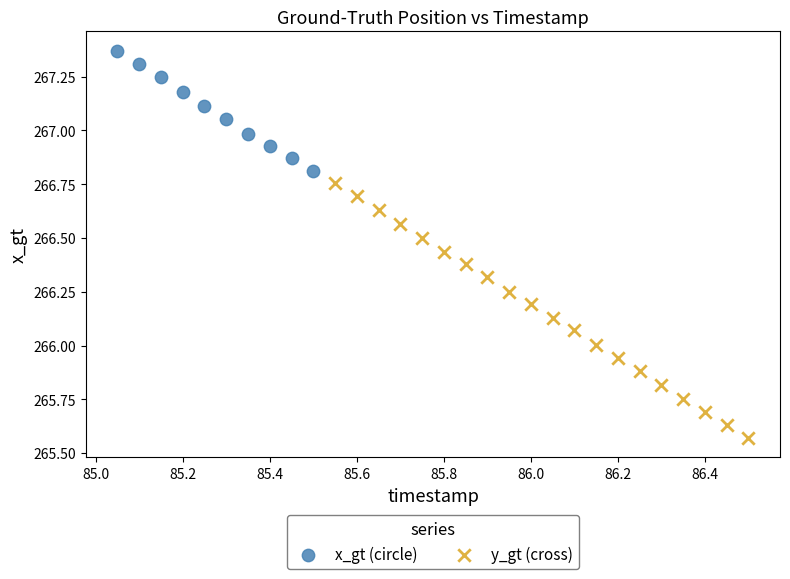

Which series contains the lowest Y value?

y_gt (cross)